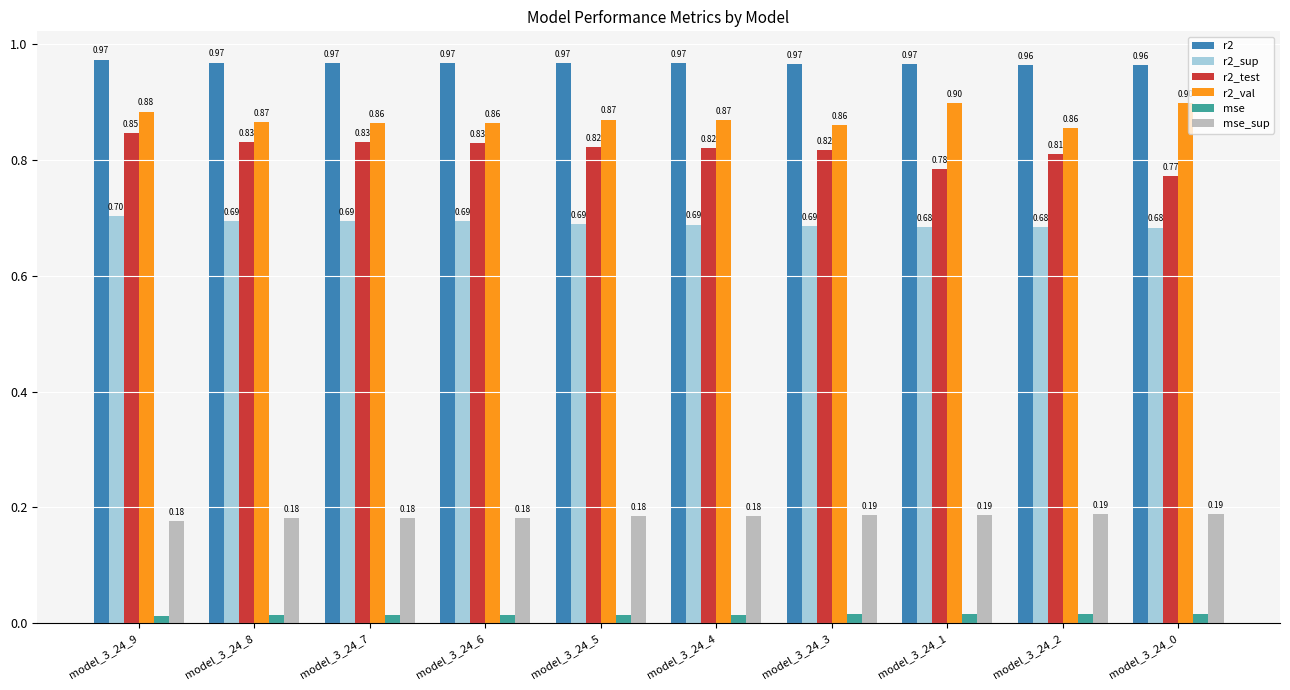

What is the sum of the mse_sup values at model_3_24_8 and model_3_24_7?

0.4